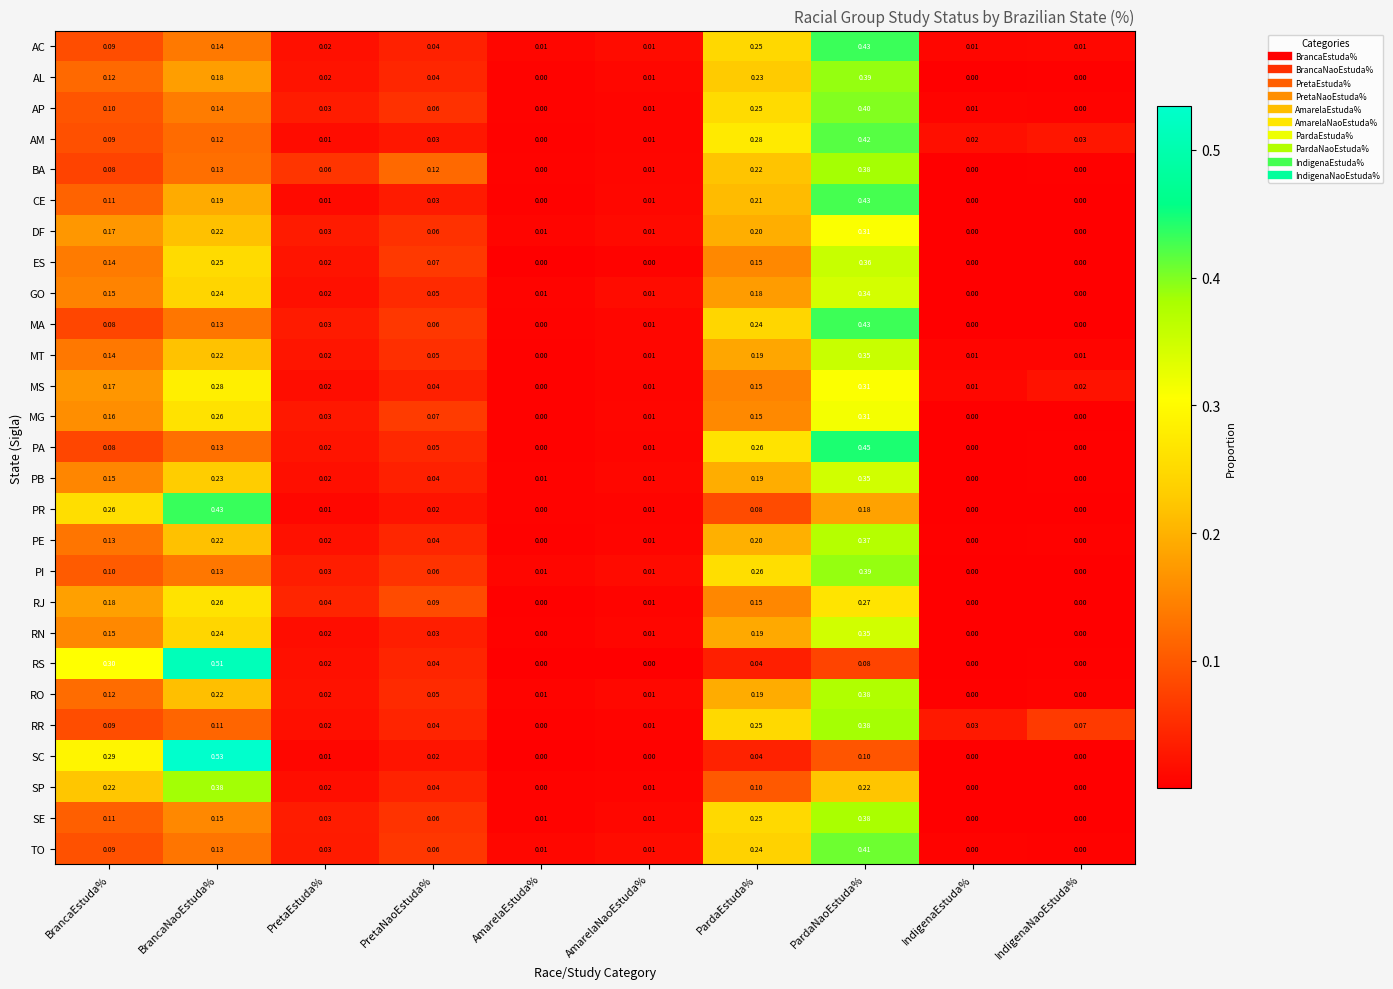

Which series changed the most between PardaNaoEstuda% and IndigenaNaoEstuda%?

PA